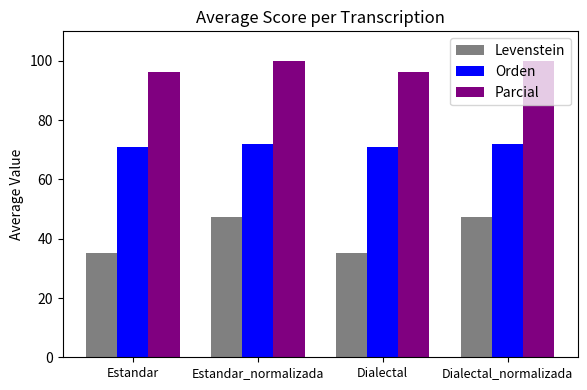

Is it true that Orden equals 24.5 at Estandar_normalizada?

False